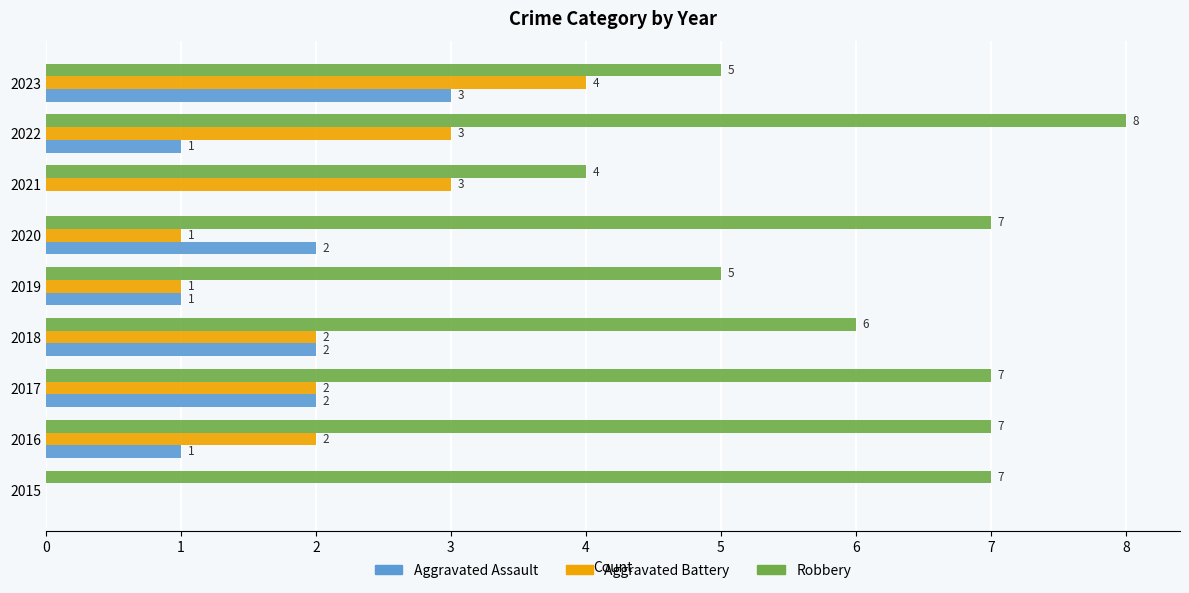

Which series has the largest total across all categories?

Robbery